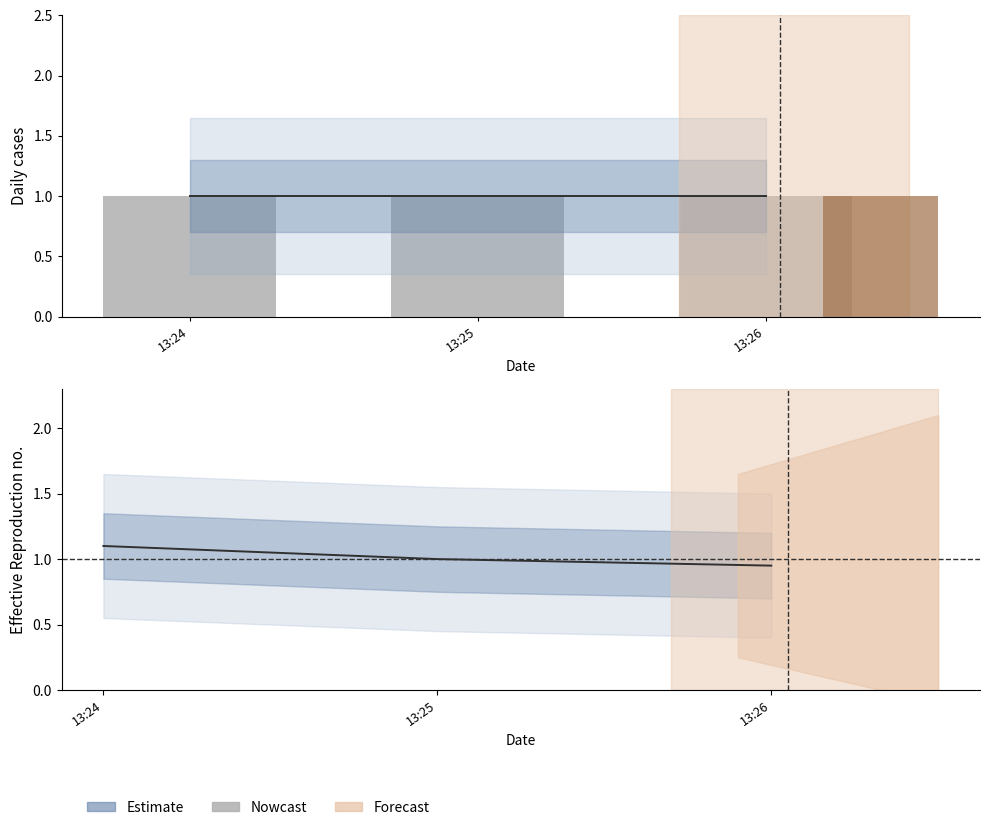

List the series in order of their peak value, highest first.

Estimate, Nowcast